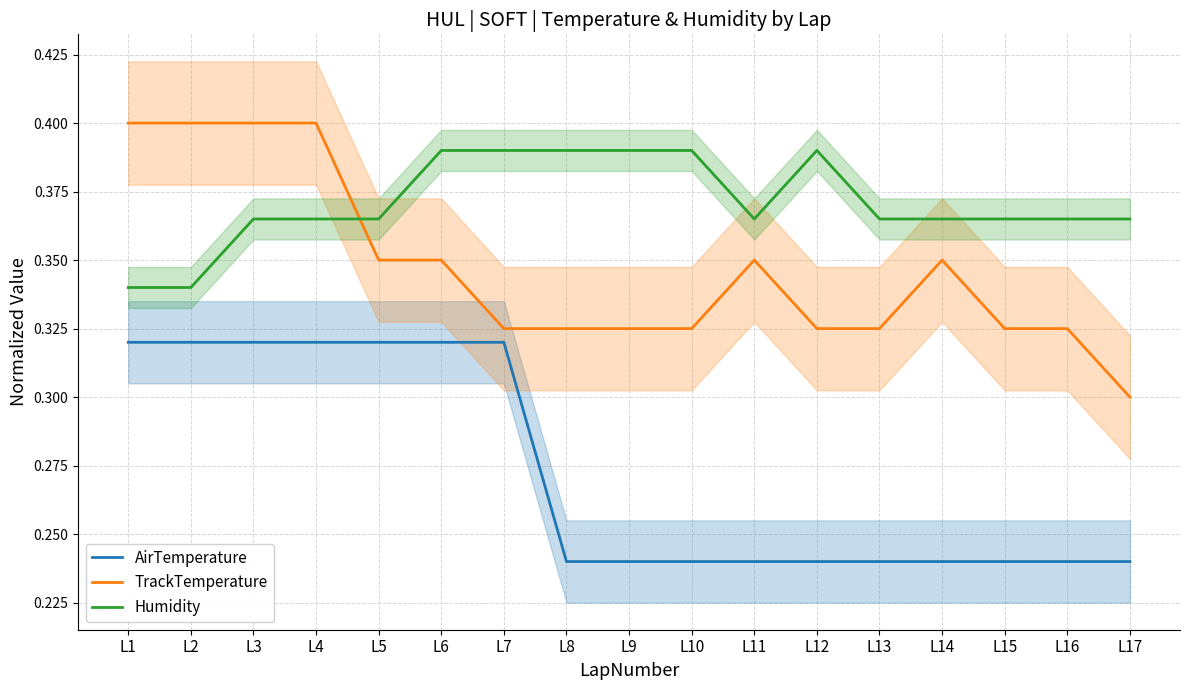

Which series has the largest total across all categories?

Humidity